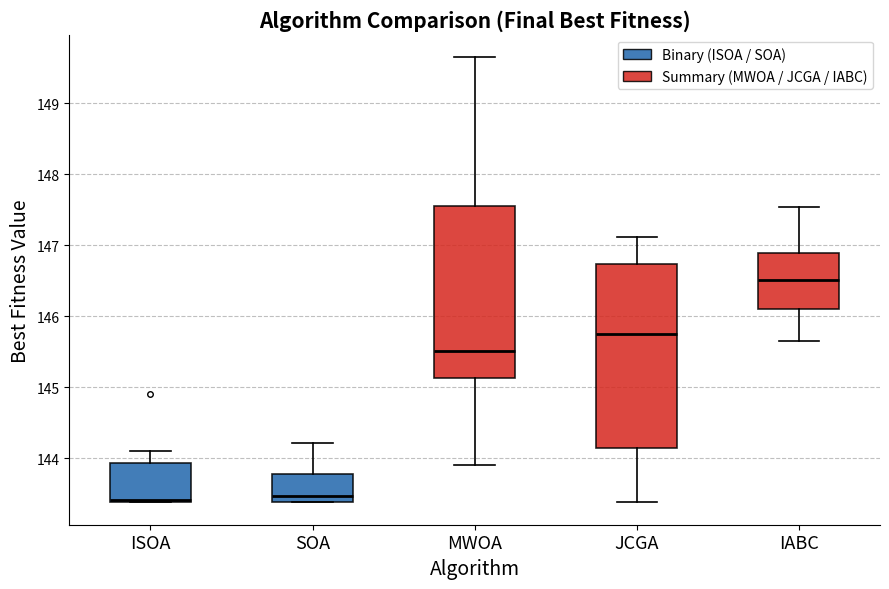

Reading left to right, transcribe this box plot: for each box, give where its median line is, the range the box spans, and where its two whiskers end, as read against the y-axis. The values are not printed on the chart, so give them approximately, as read against the axis.

ISOA: median 143.4 (just above the box's lower edge), box 143.4 to 143.9, whiskers 143.4 to 144.1
SOA: median 143.5, box 143.4 to 143.8, whiskers 143.4 to 144.2
MWOA: median 145.5, box 145.1 to 147.6, whiskers 143.9 to 149.7
JCGA: median 145.8, box 144.2 to 146.7, whiskers 143.4 to 147.1
IABC: median 146.5, box 146.1 to 146.9, whiskers 145.7 to 147.5